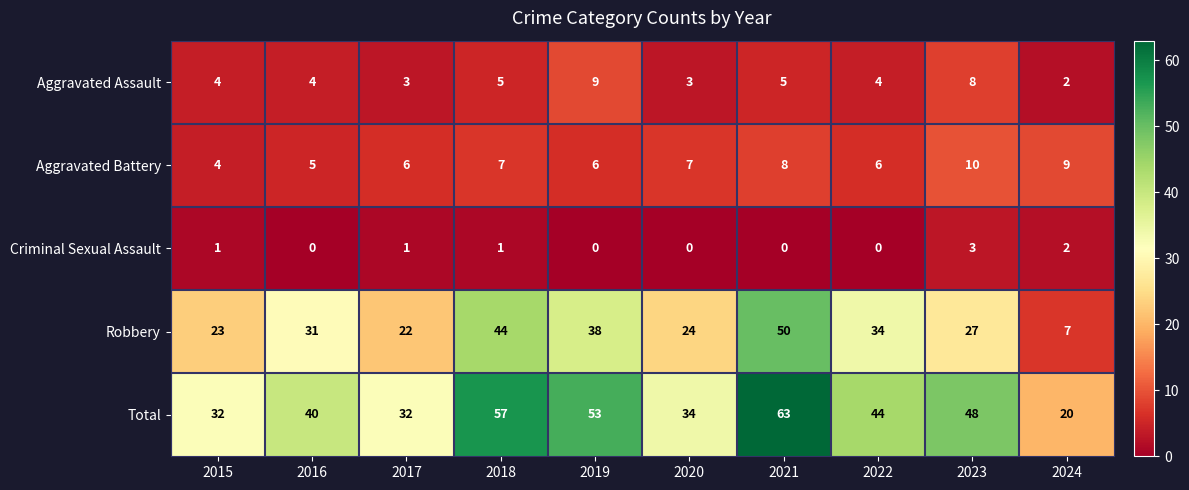

Is it true that Criminal Sexual Assault equals 0 at 2020?

True